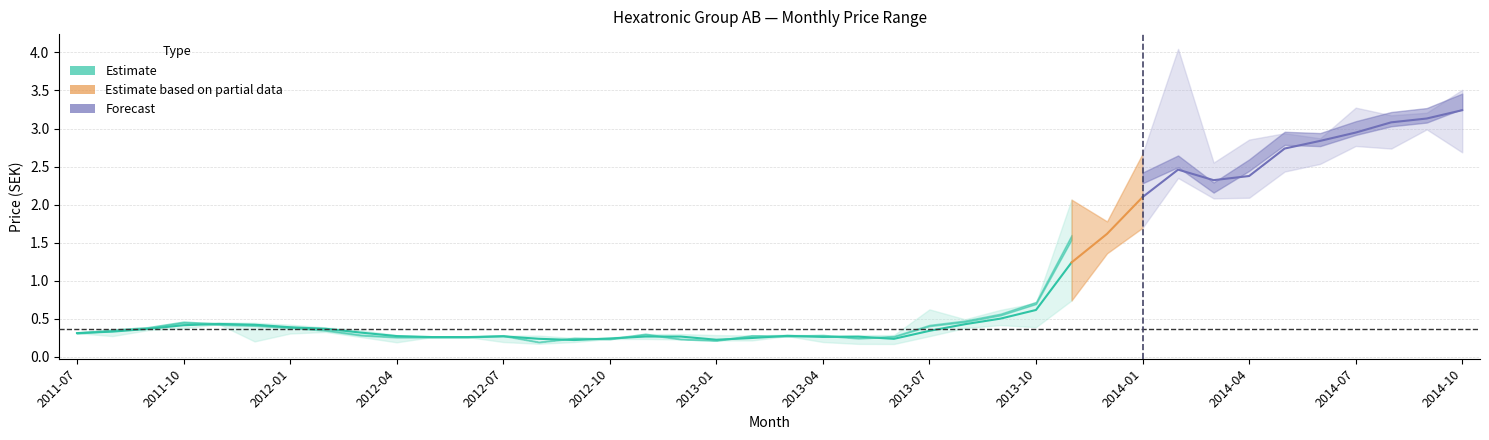

Is it true that Highest Price equals 0.8 at 2013-09?

False